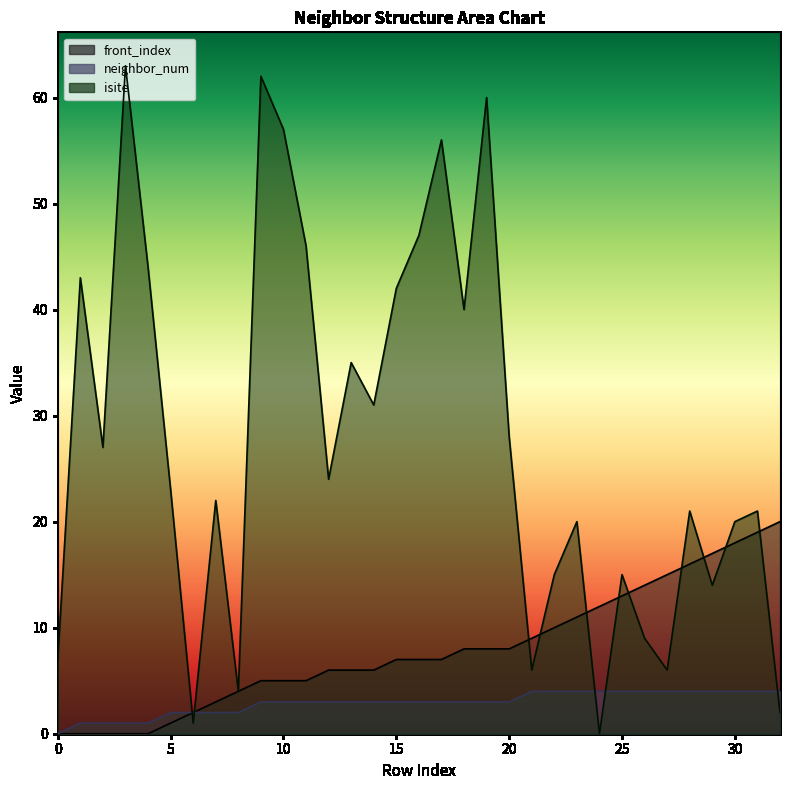

At how many categories does at least one series exceed 26?

15